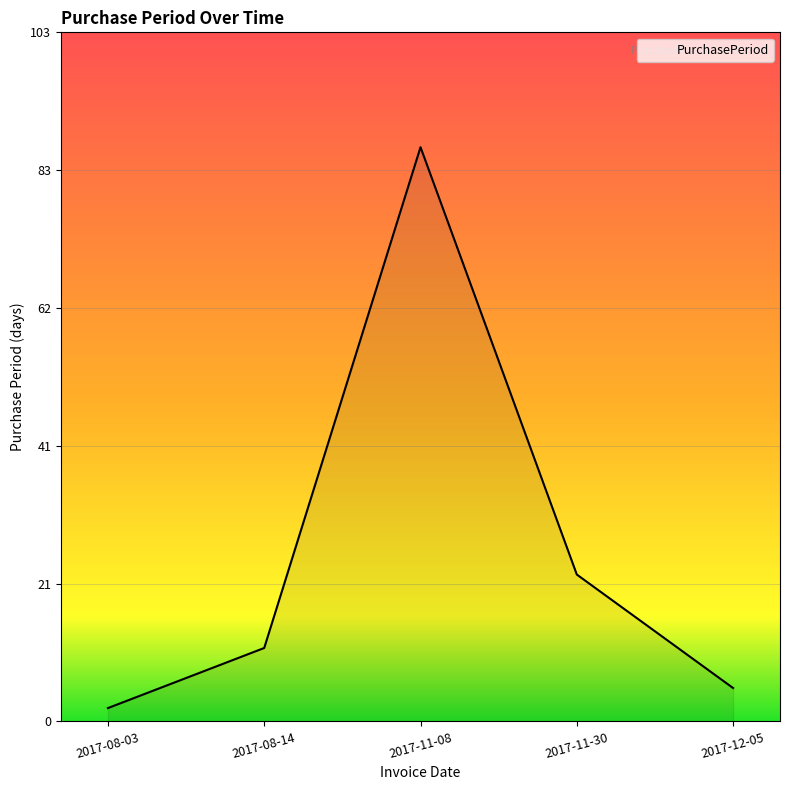

What position from the left is 2017-12-05?

5